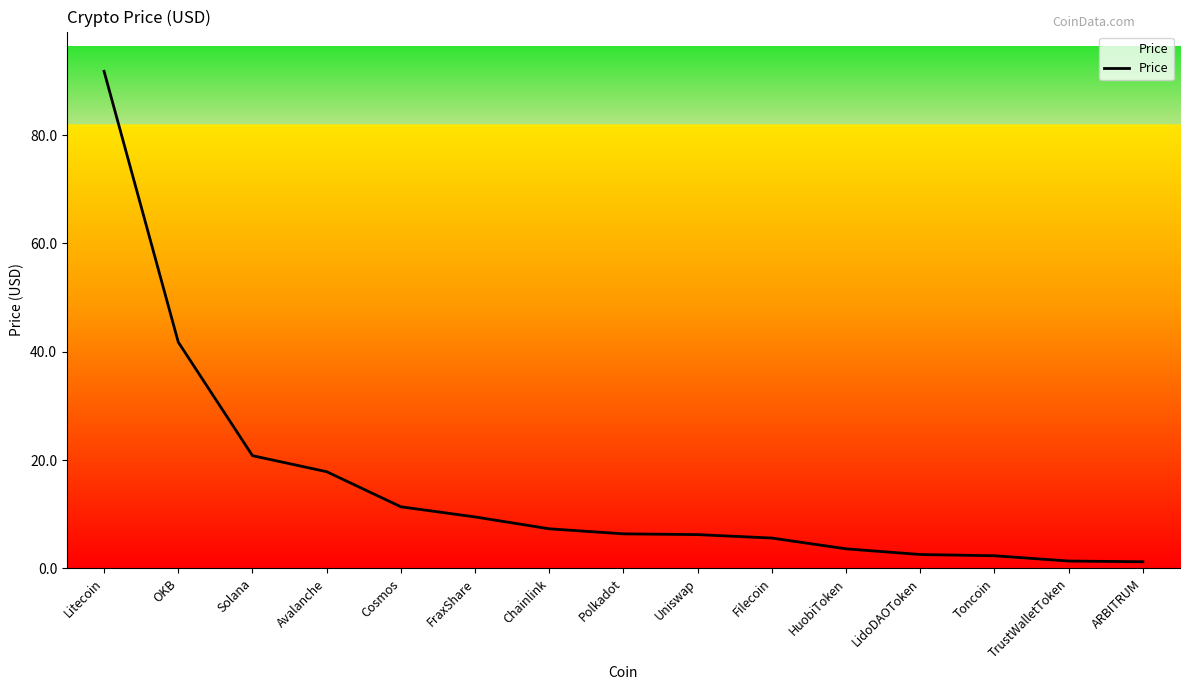

What is the greatest value displayed?

91.8